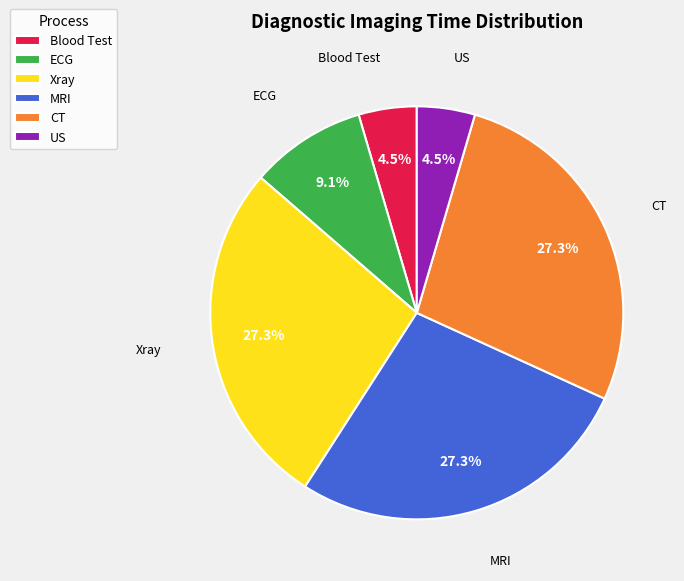

What percentage is NOT represented by MRI?

72.7%